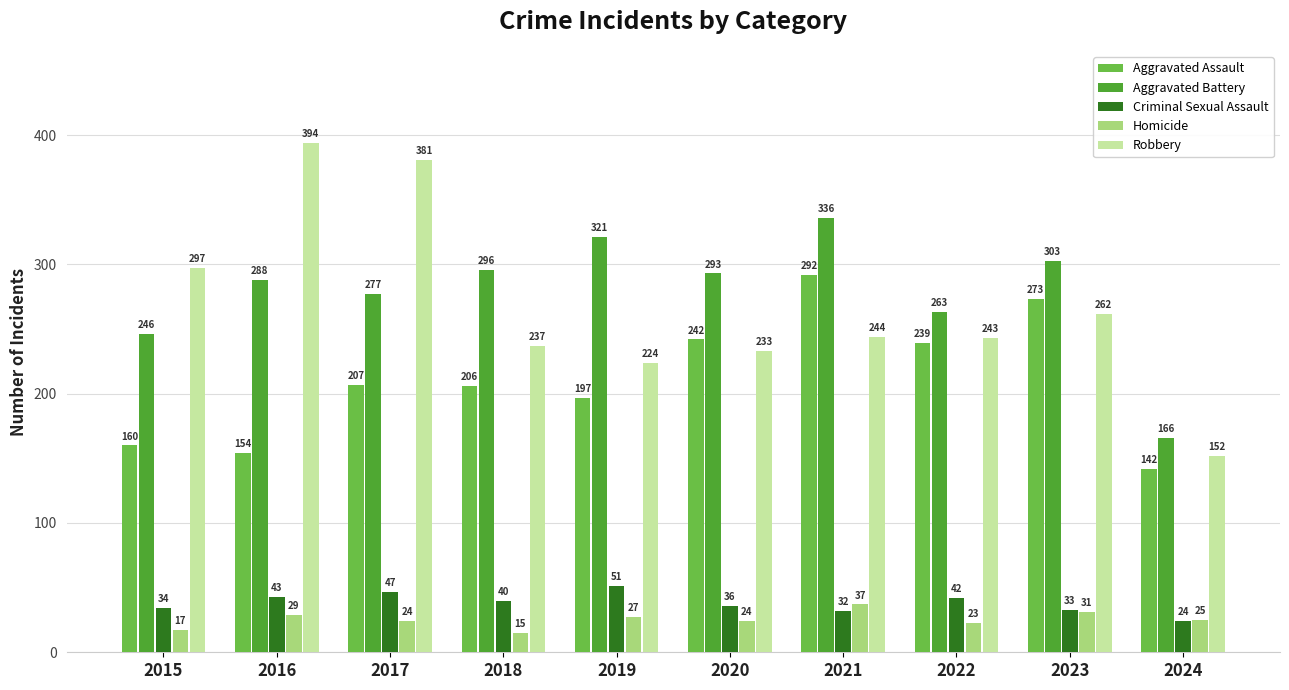

How many values in the Aggravated Assault series are below 207?

5